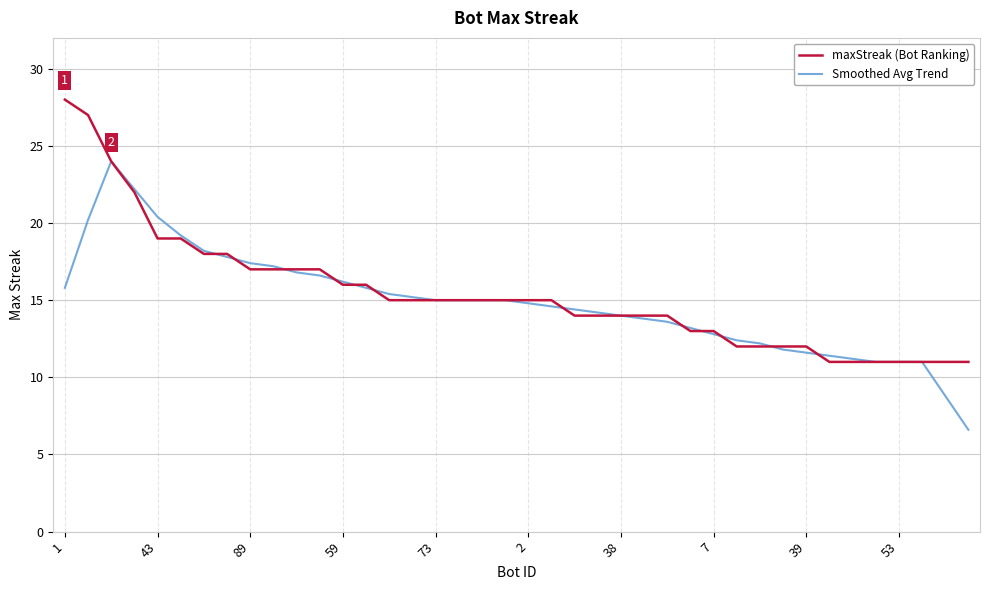

Rank the series by their maximum value, from highest to lowest.

maxStreak (Bot Ranking), Smoothed Avg Trend